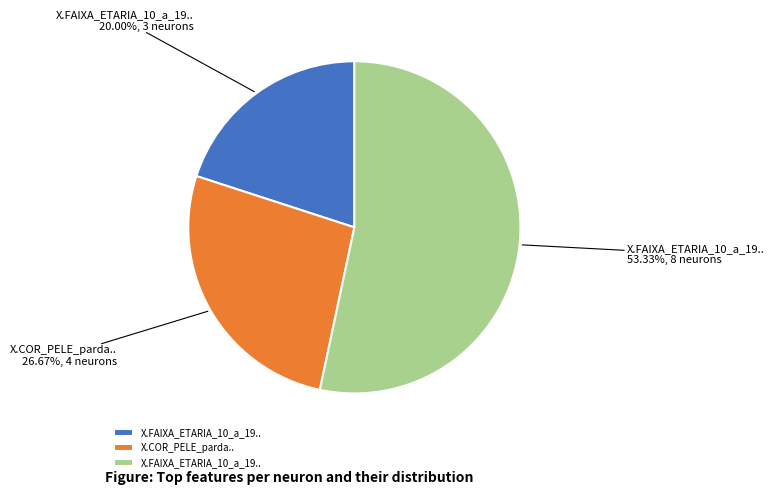

Does any single category account for the majority?

Yes